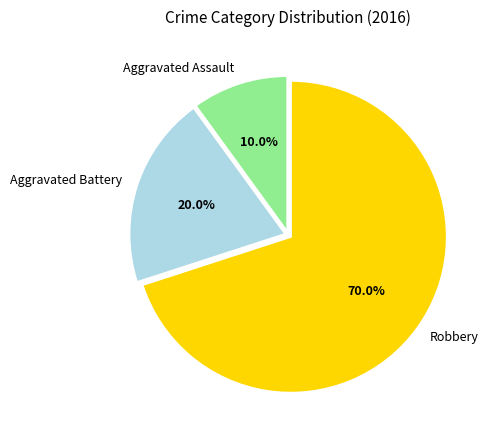

Which category has the smallest portion of the pie?

Aggravated Assault